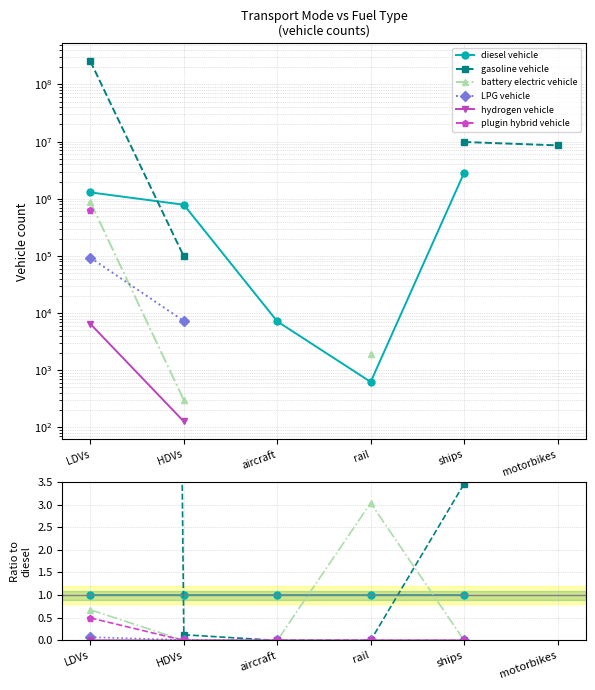

Between LDVs and HDVs, which series saw the biggest shift?

gasoline vehicle